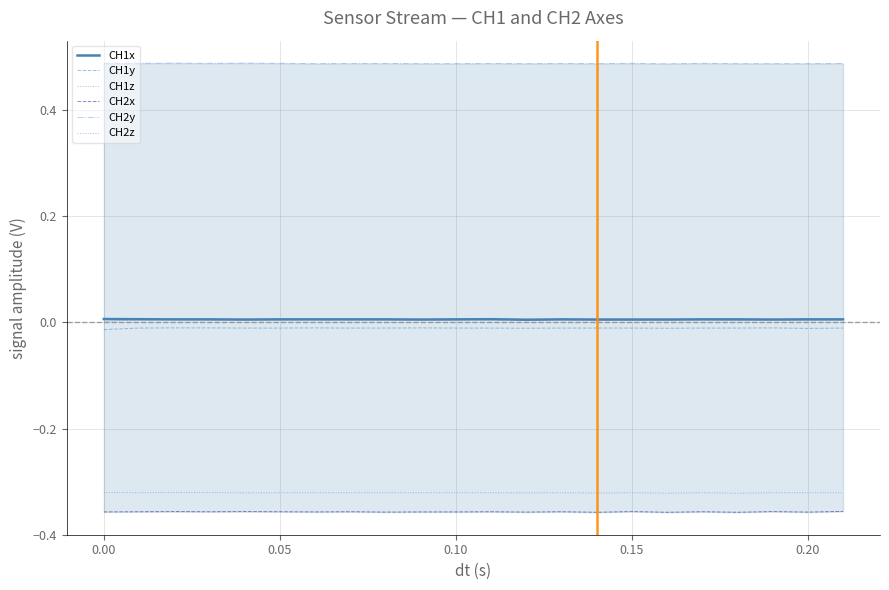

Is it true that CH2z equals -0.5 at 0.15?

False